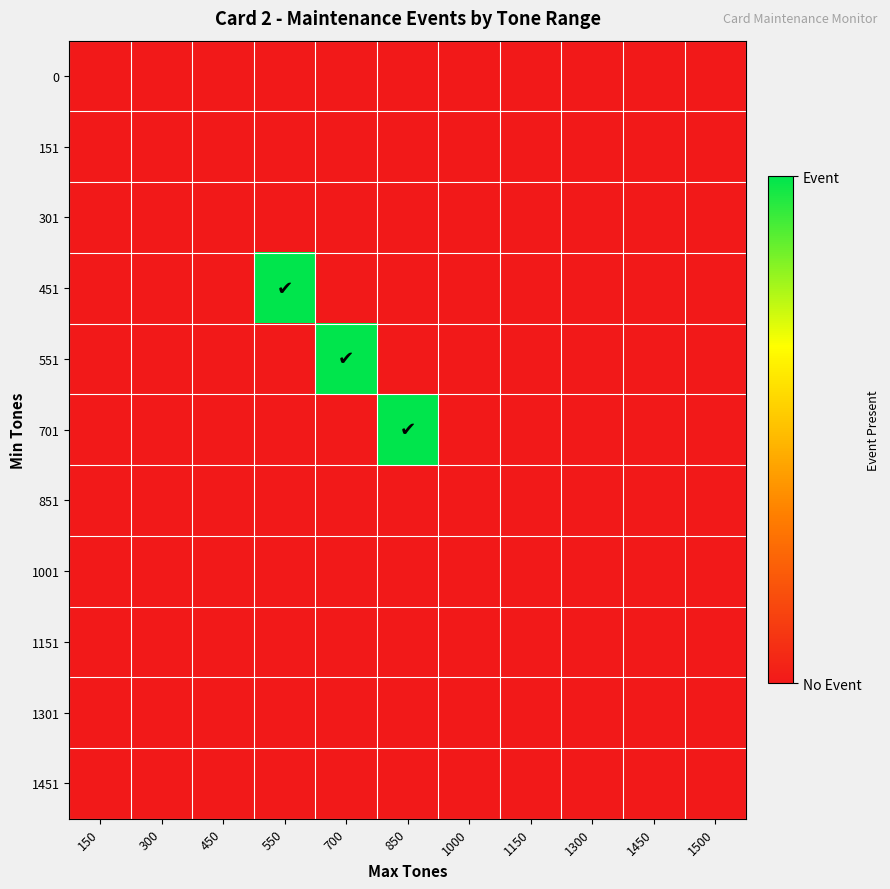

At 450, list the series in order from smallest to largest.

0, 151, 301, 451, 551, 701, 851, 1001, 1151, 1301, 1451